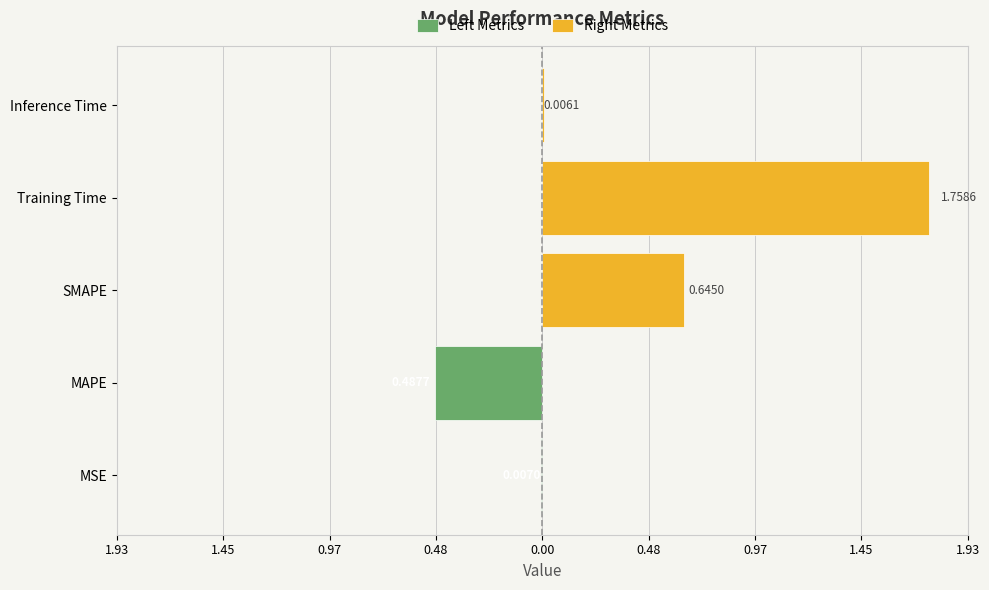

Which label corresponds to the largest value in the chart?

Training Time